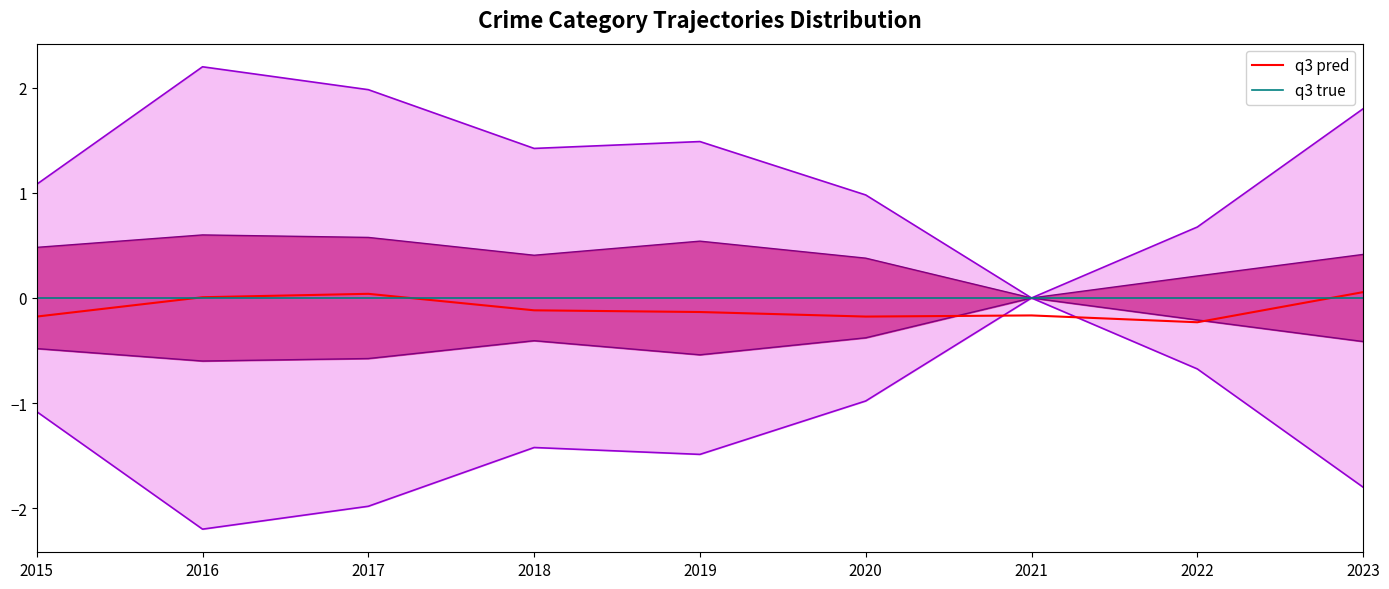

Read the inner upper value at 2023.

0.4